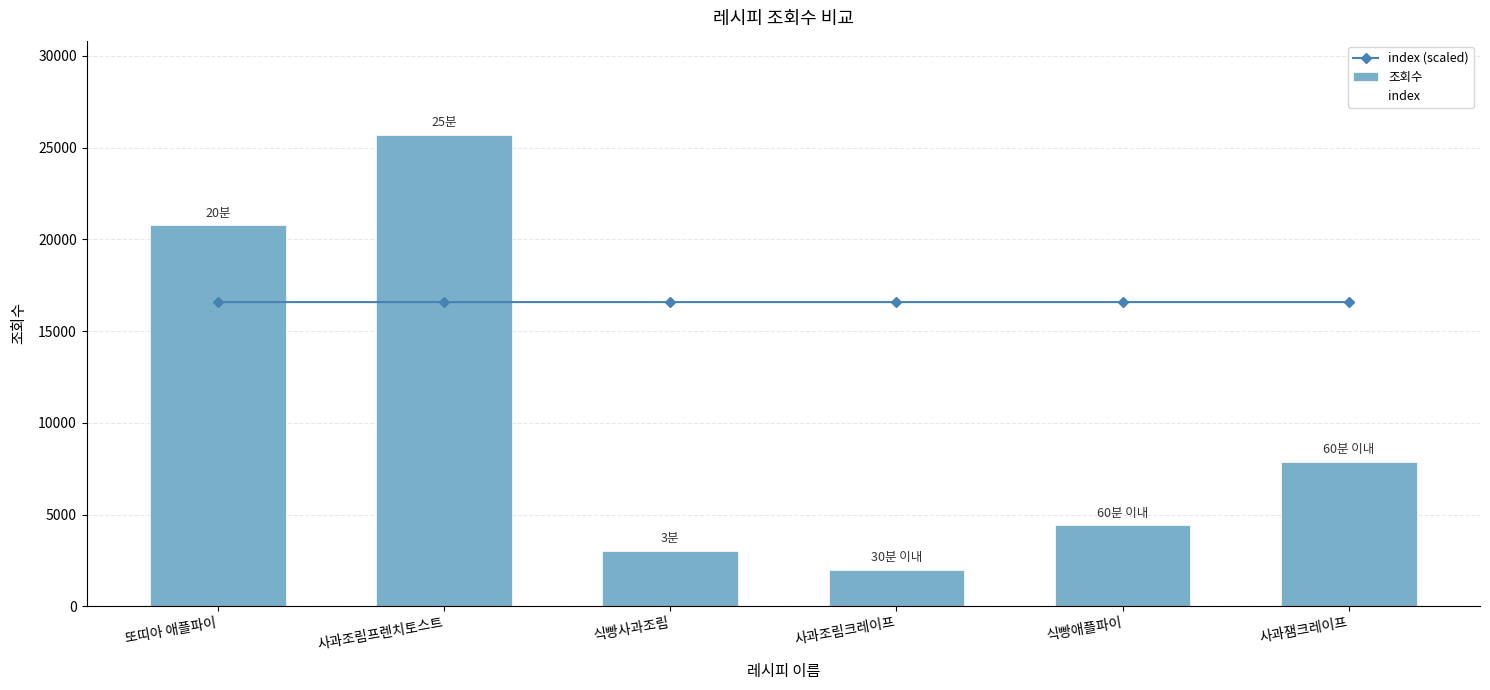

What is the approximate value of 조회수 at 사과조림프렌치토스트?

25690